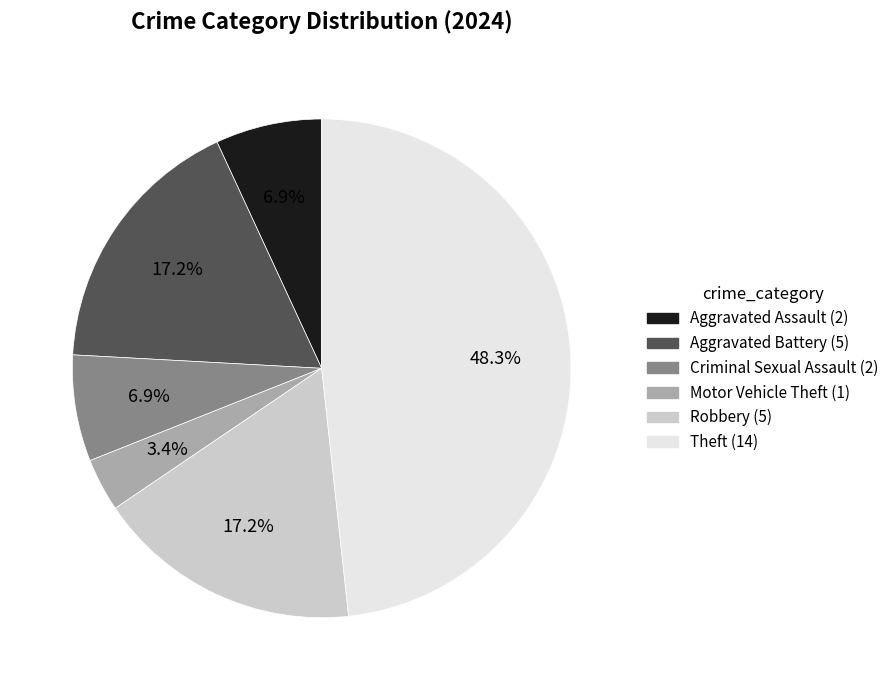

Is it true that Criminal Sexual Assault is 1% of the pie?

False